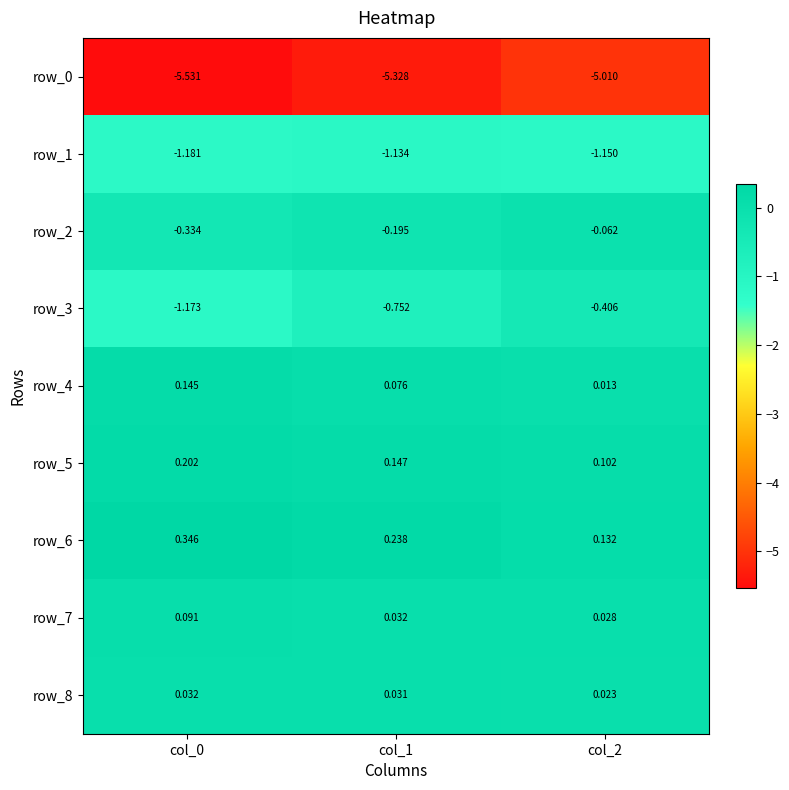

Is it true that row_3 equals -2.0 at col_0?

False